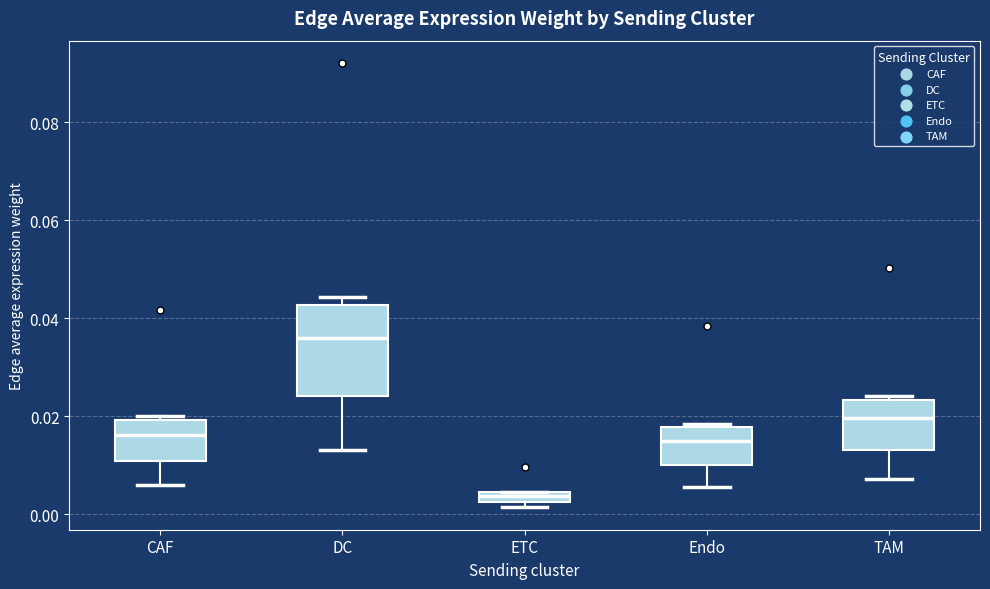

Which box's median line is the highest?

DC